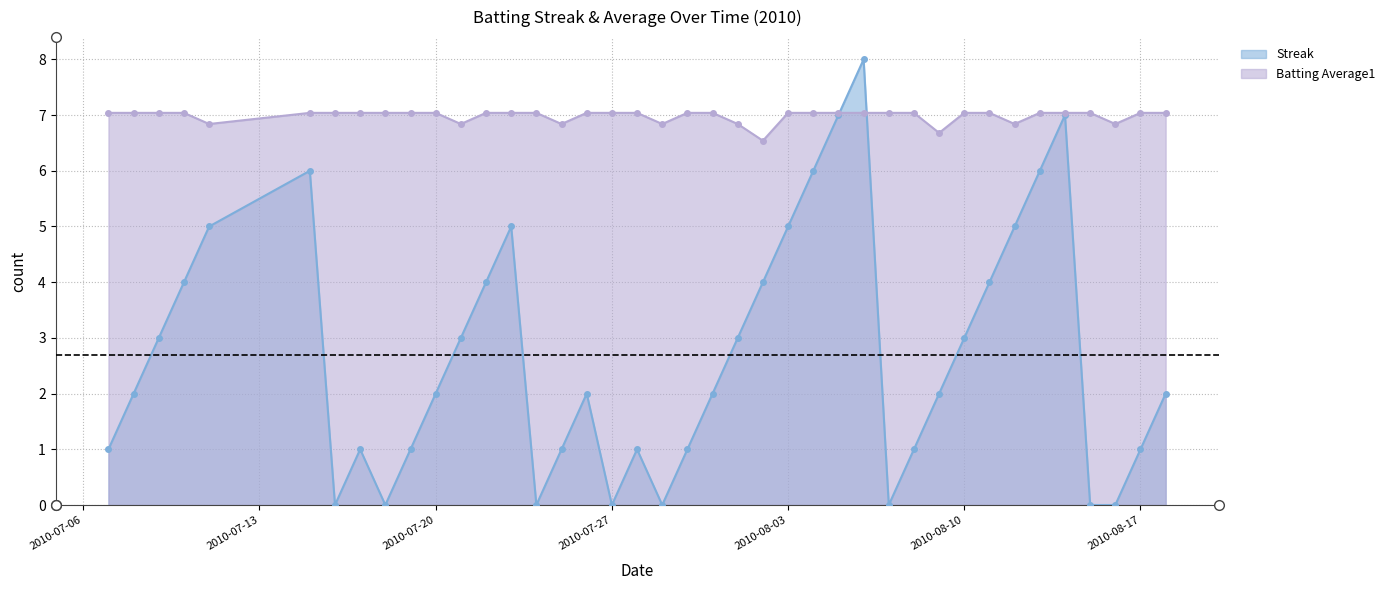

What are all the series names shown in the legend?

Streak, Batting Average1